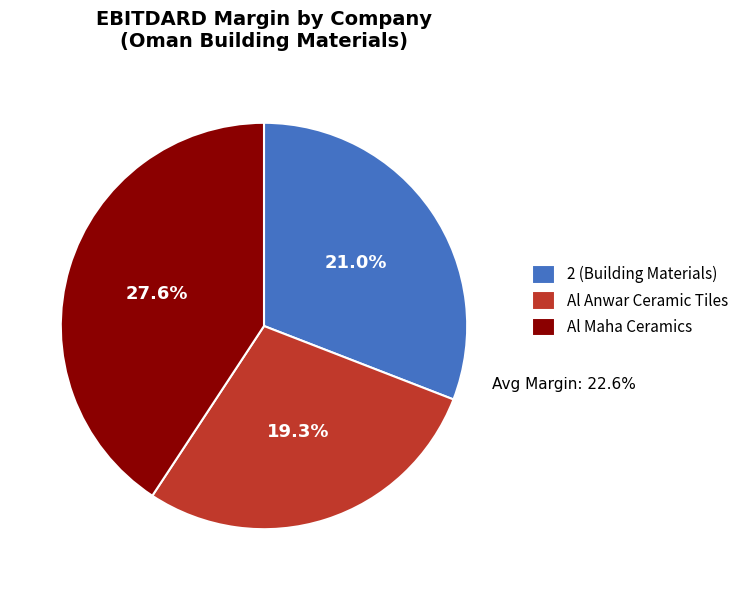

Combined, do Al Anwar Ceramic Tiles Company SAOG and 2 (Building Materials) account for over 50%?

Yes